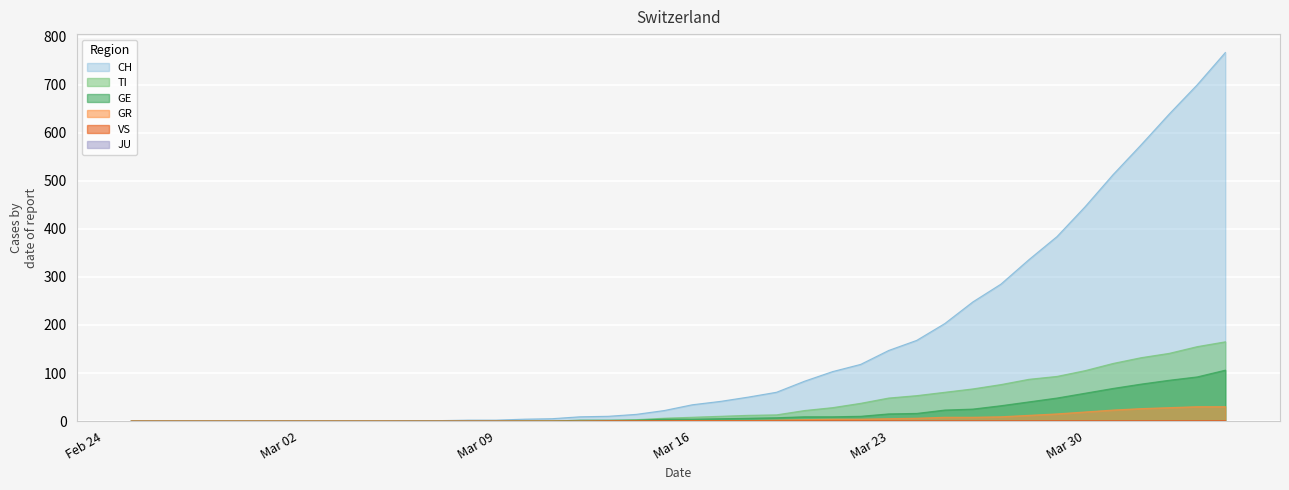

What is the difference between the TI values at 2020-03-04 and 2020-03-24?

53